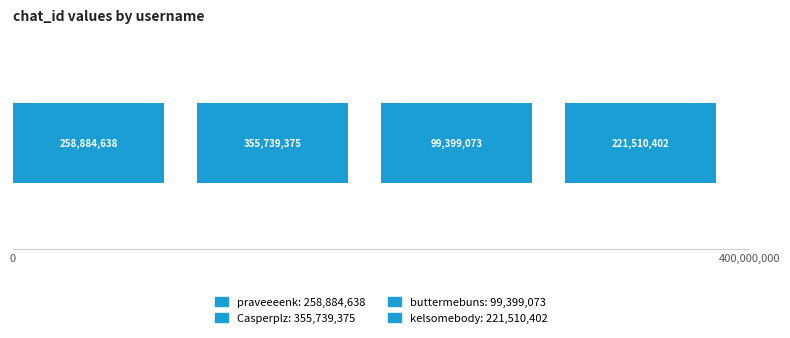

What is the label of the 3rd bar from the left?

buttermebuns